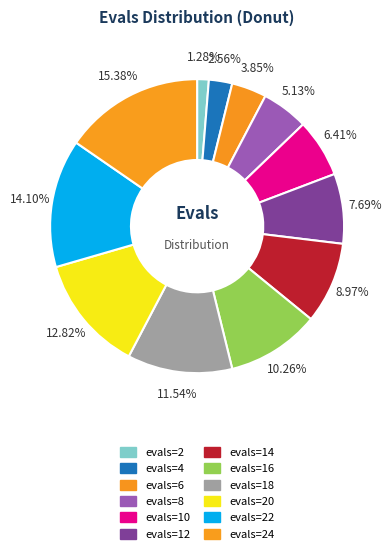

True or false: evals=6 accounts for 4% of the total.

True